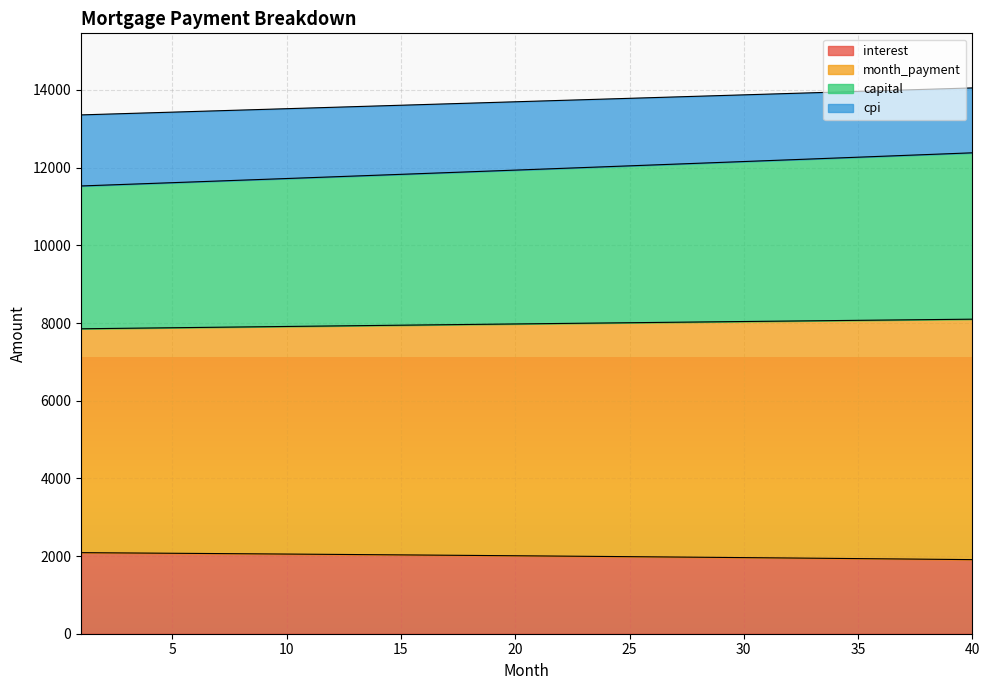

True or false: capital and interest cross at least once.

False